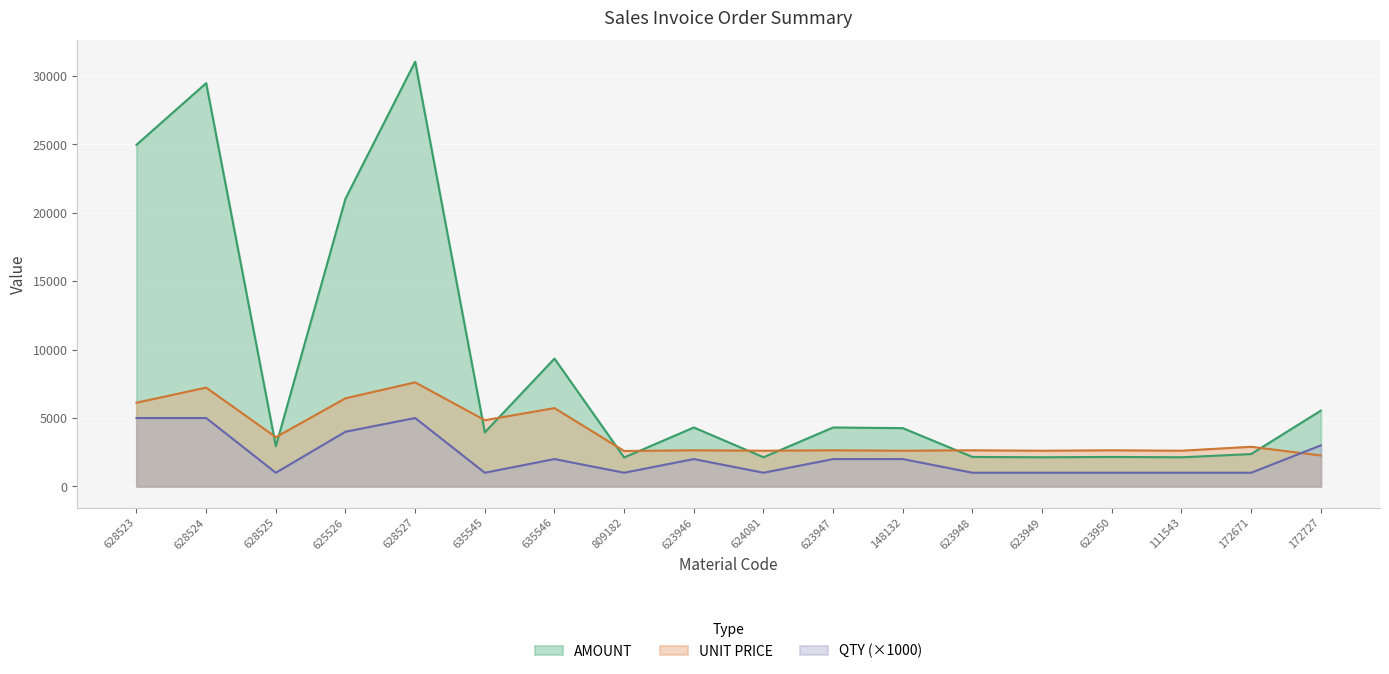

At how many categories does at least one series exceed 11621?

4